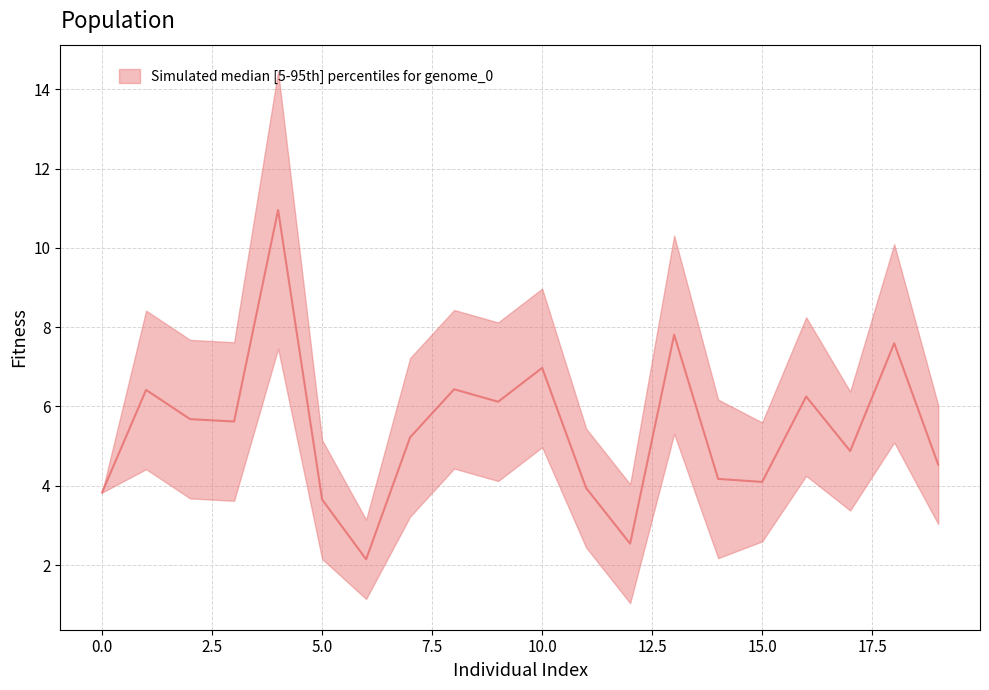

How many data points are above 5?

11